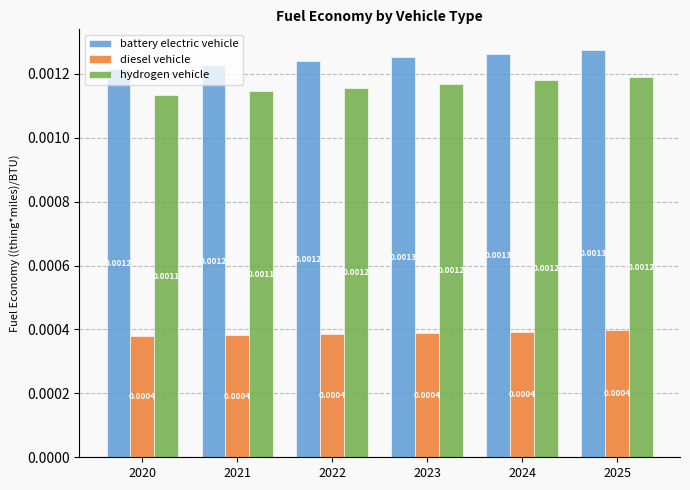

What are all the series names shown in the legend?

battery electric vehicle, diesel vehicle, hydrogen vehicle